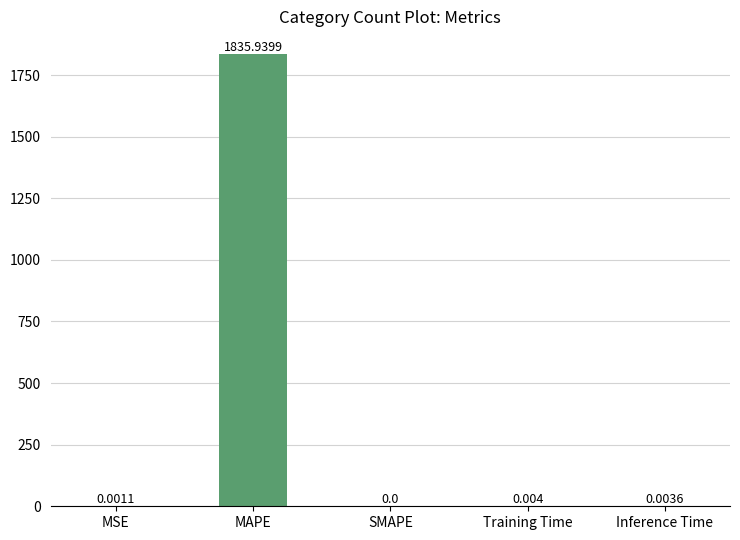

Count the number of values greater than 0.

4